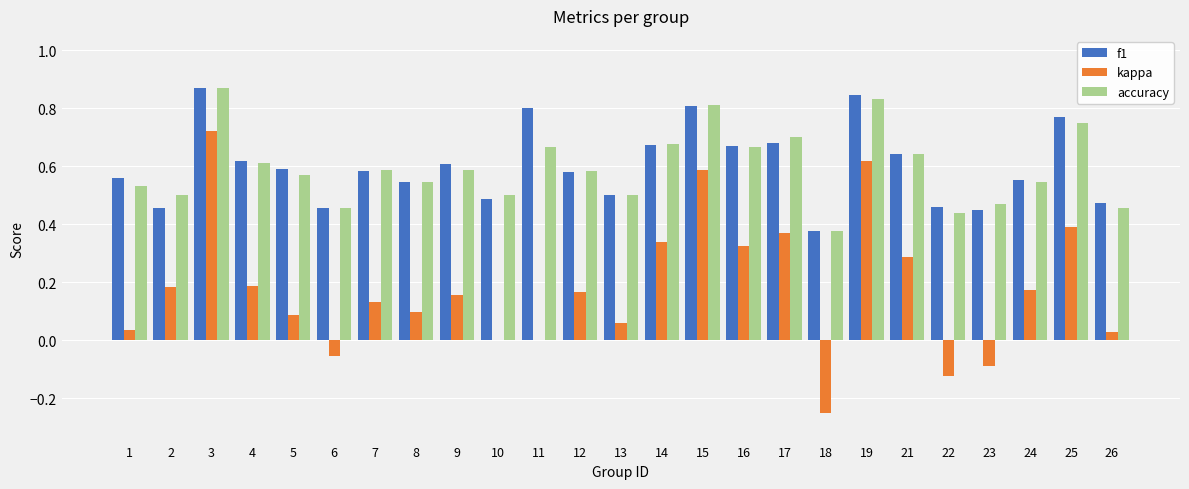

What is the total value across all series at 4?

1.4